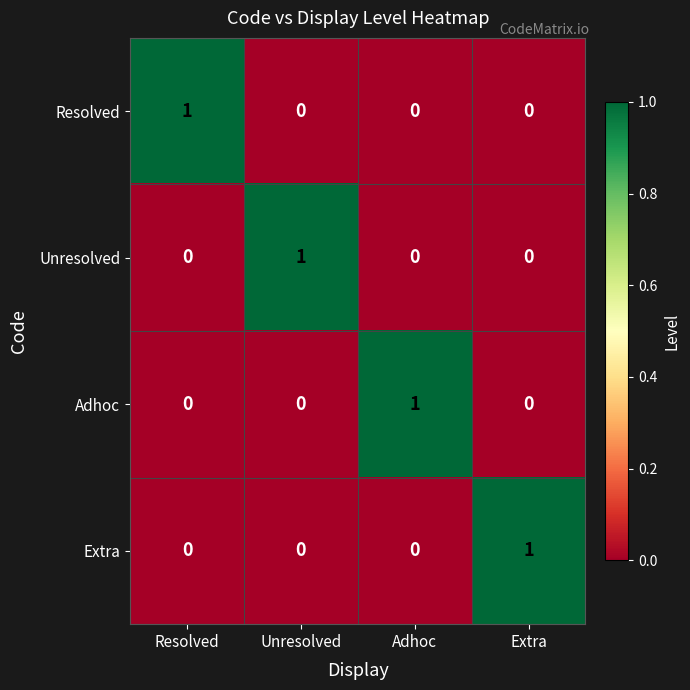

At how many categories does at least one series exceed 0?

4